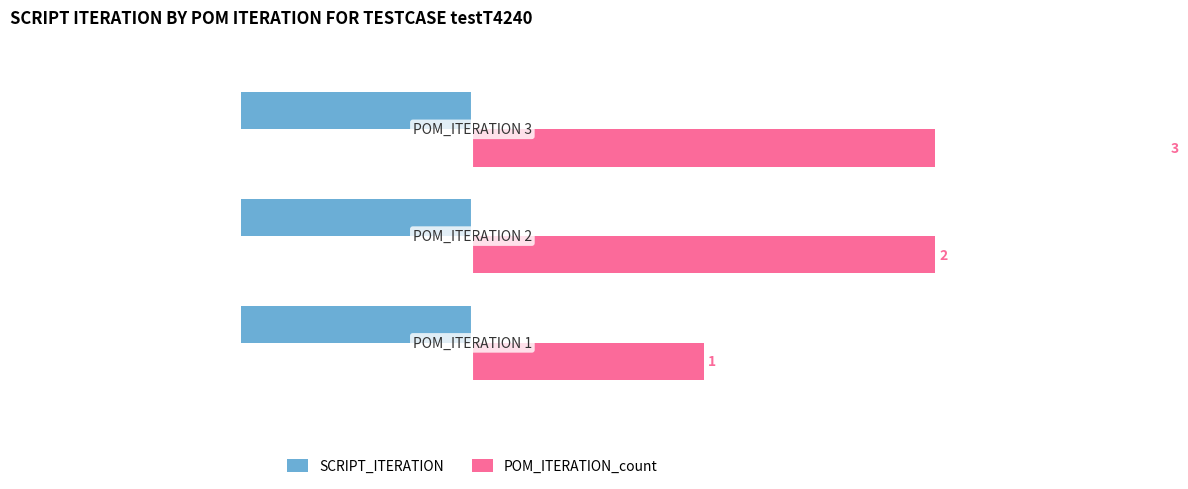

Is the value of SCRIPT_ITERATION at 0 greater than the value of POM_ITERATION_count at 1?

No